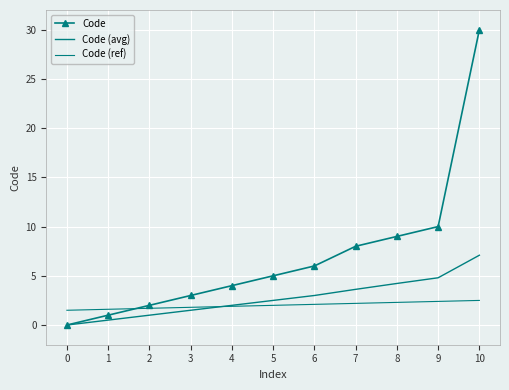

Reading left to right, list all the values displayed in this chart.

Code: 0.0	1.0	2.0	3.0	4.0	5.0	6.0	8.0	9.0	10.0	30.0
Code (avg): 0.0	0.5	1.0	1.5	2.0	2.5	3.0	3.6	4.2	4.8	7.1
Code (ref): 1.5	1.6	1.7	1.8	1.9	2.0	2.1	2.2	2.3	2.4	2.5